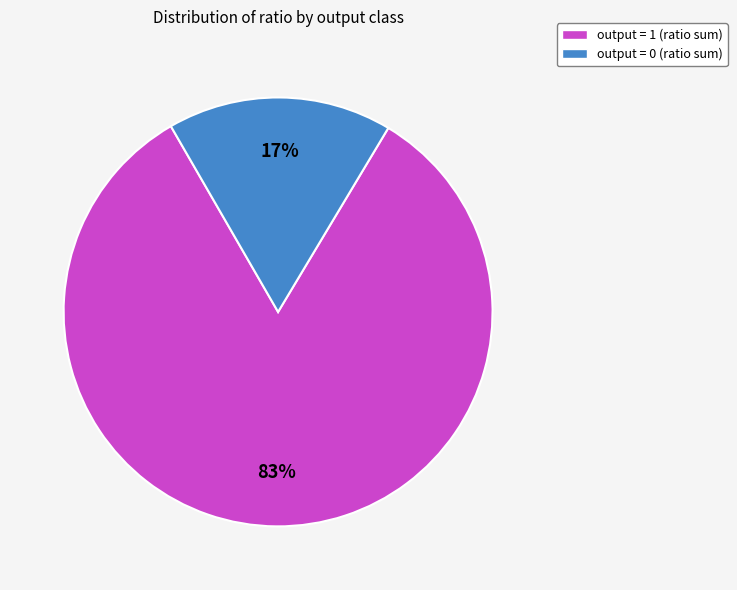

To the nearest percent, what is the difference between the largest and smallest slice percentages?

66%